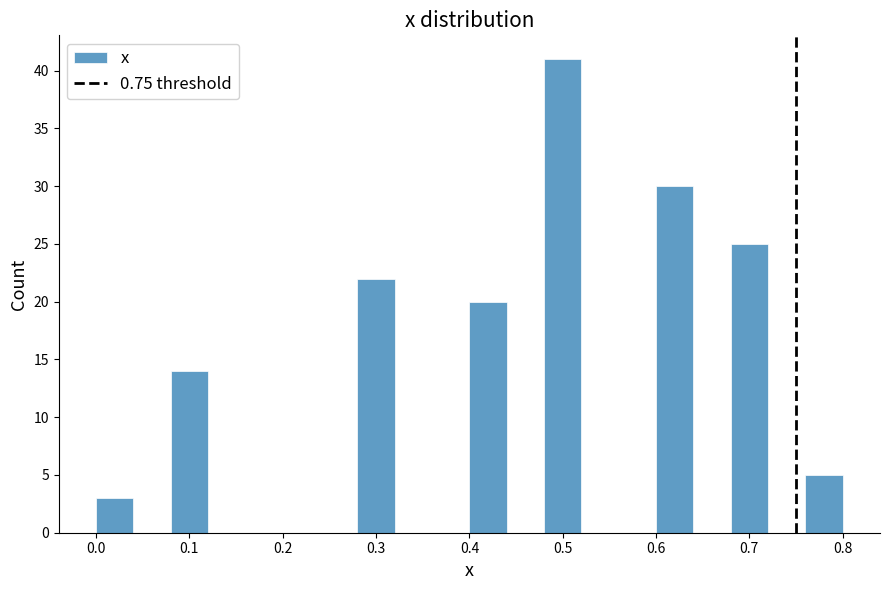

Reading left to right, transcribe this chart: for each bar, give the range it covers on the x-axis and its height. The values are not printed on the chart, so give them approximately, as read against the axis.

0.00 to 0.04: 3
0.04 to 0.08: 0
0.08 to 0.12: 14
0.12 to 0.16: 0
0.16 to 0.20: 0
0.20 to 0.24: 0
0.24 to 0.28: 0
0.28 to 0.32: 22
0.32 to 0.36: 0
0.36 to 0.40: 0
0.40 to 0.44: 20
0.44 to 0.48: 0
0.48 to 0.52: 41
0.52 to 0.56: 0
0.56 to 0.60: 0
0.60 to 0.64: 30
0.64 to 0.68: 0
0.68 to 0.72: 25
0.72 to 0.76: 0
0.76 to 0.80: 5